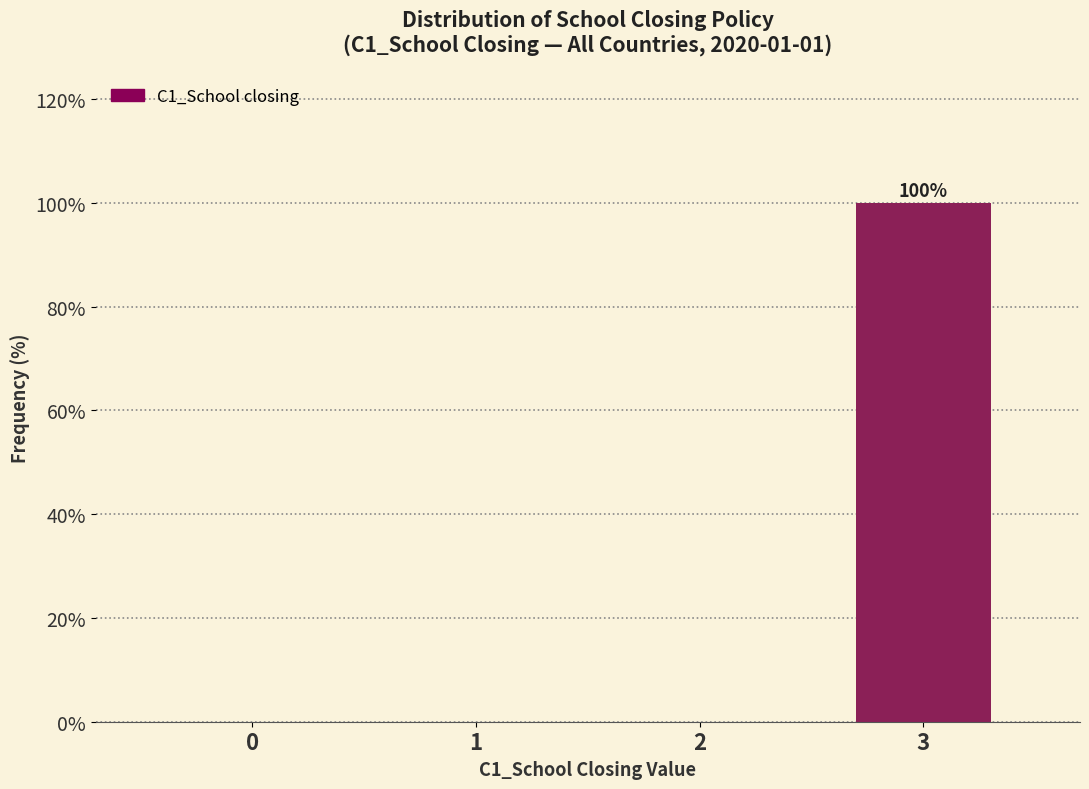

Reading right to left, list all the values displayed in this chart.

3=100	2=0	1=0	0=0